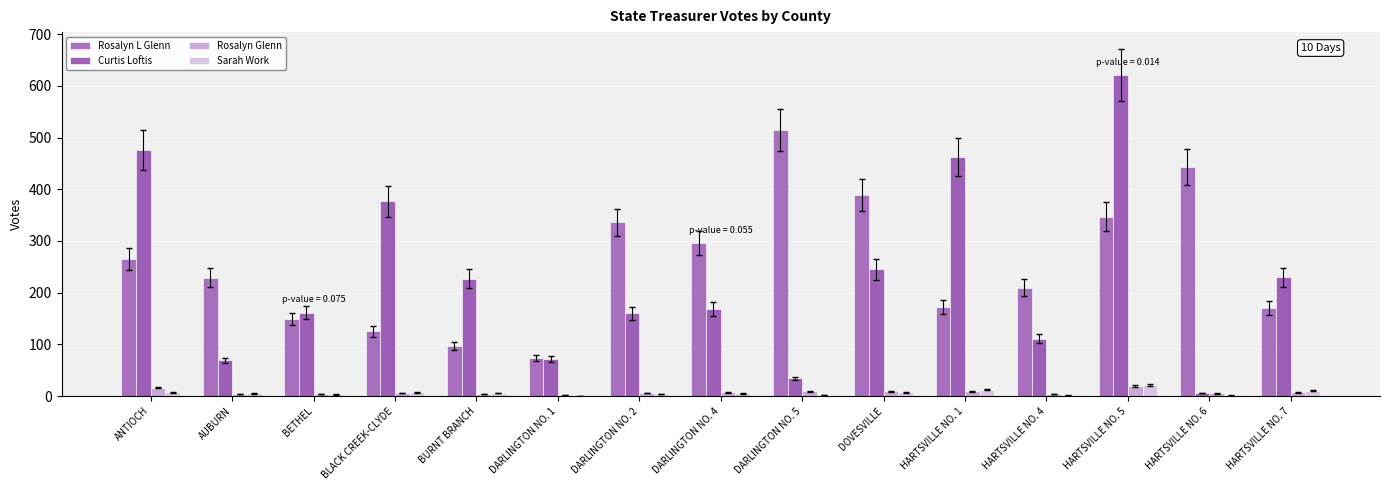

What is the difference between the Rosalyn L Glenn values at BURNT BRANCH and DARLINGTON NO. 4?

200